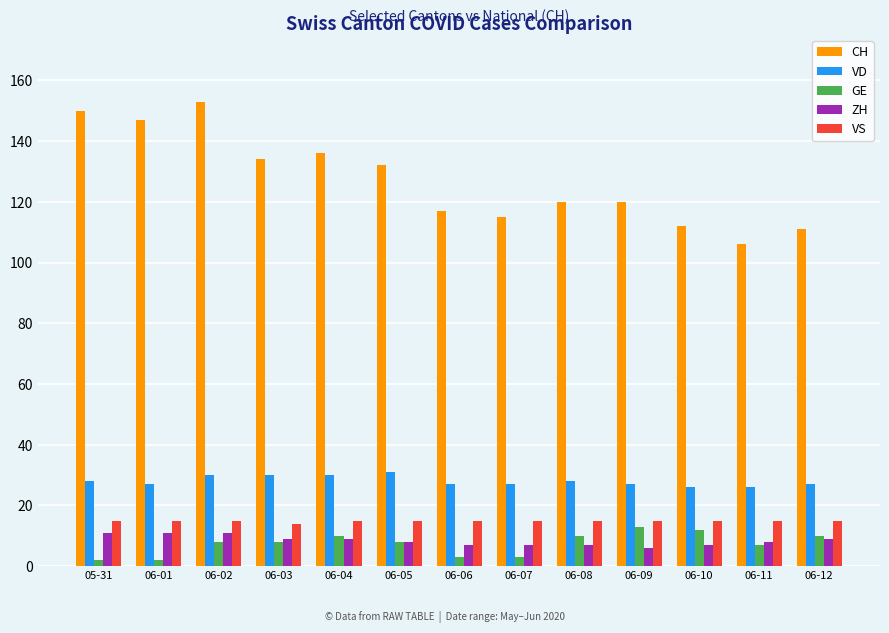

What is the highest value of the VS series?

15